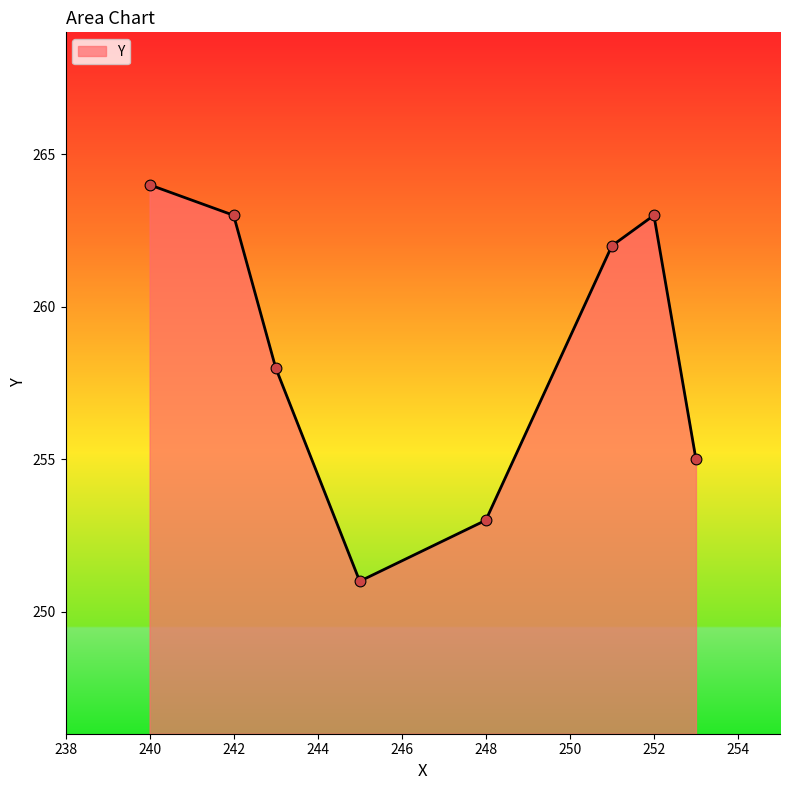

What is the difference between the maximum and second lowest values?

11